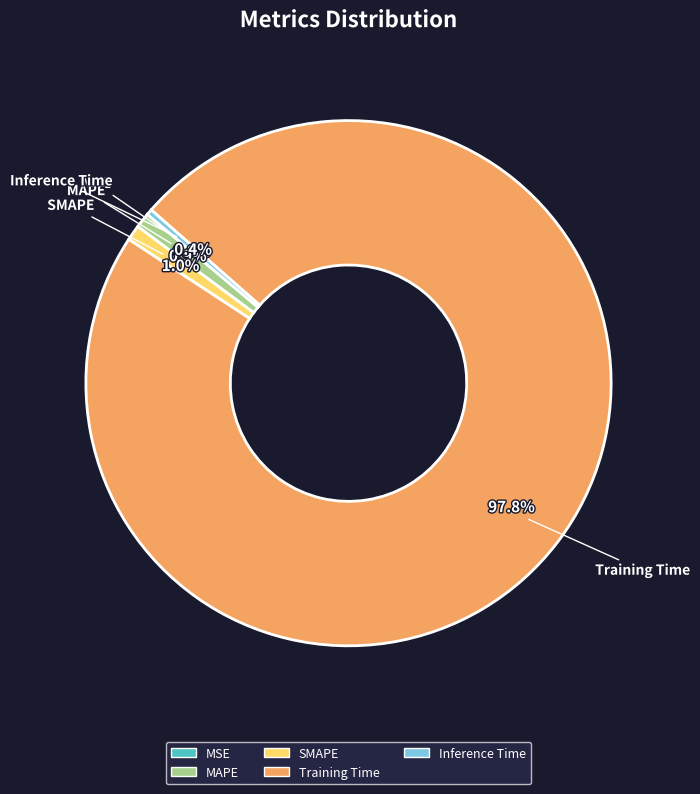

Which has a higher value, Training Time or SMAPE?

Training Time